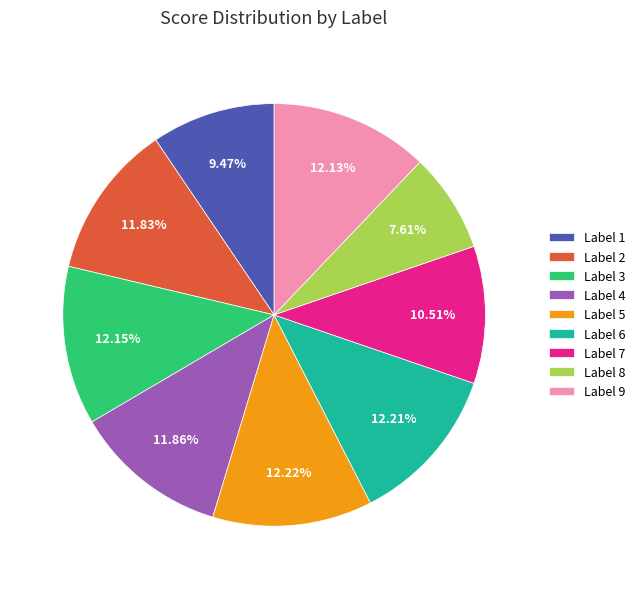

Combined, do Label 8 and Label 9 account for over 50%?

No